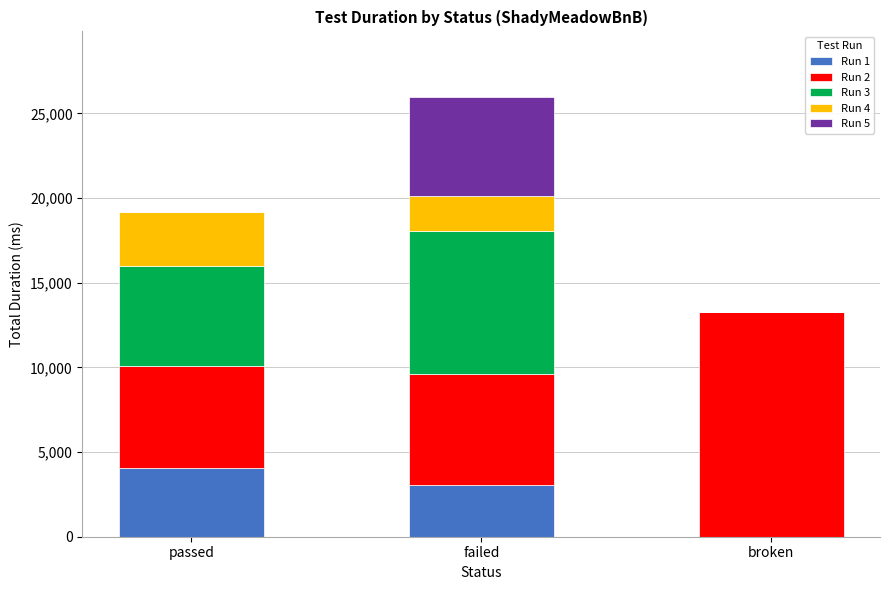

What are all the series names shown in the legend?

Run 1, Run 2, Run 3, Run 4, Run 5